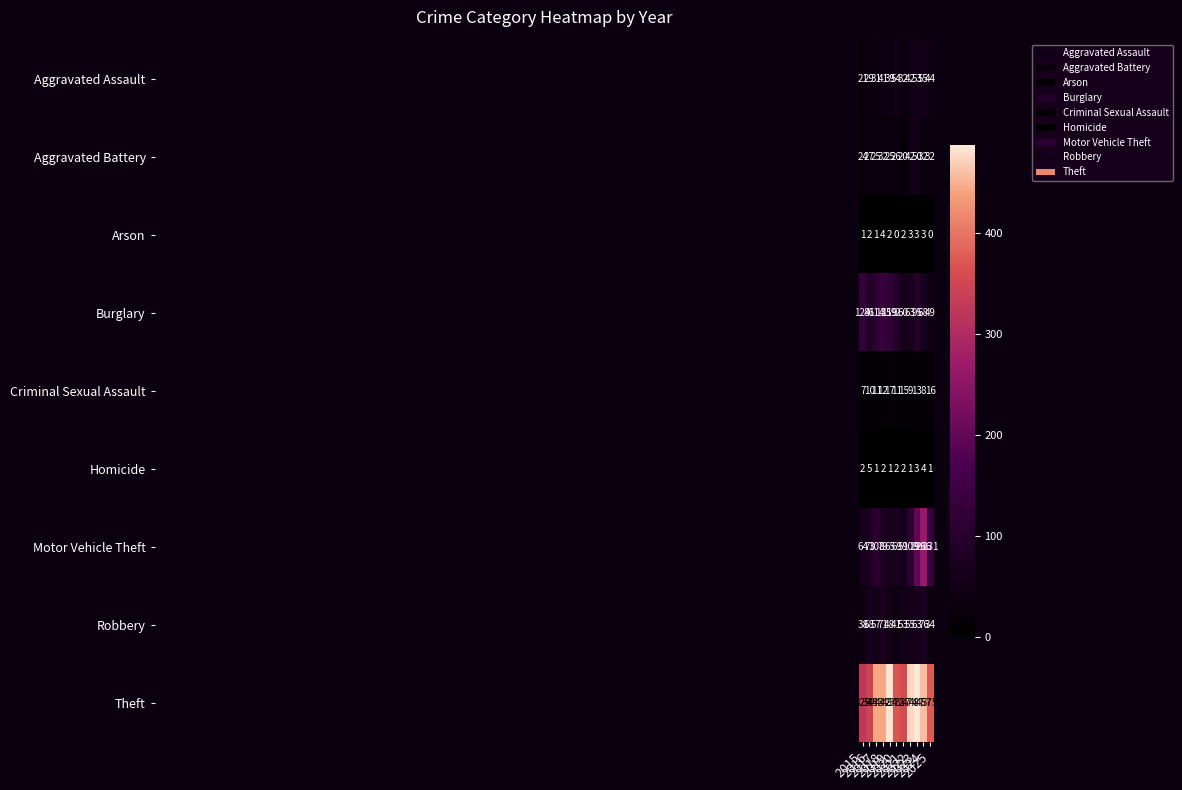

What is the sum of all Robbery values?

604